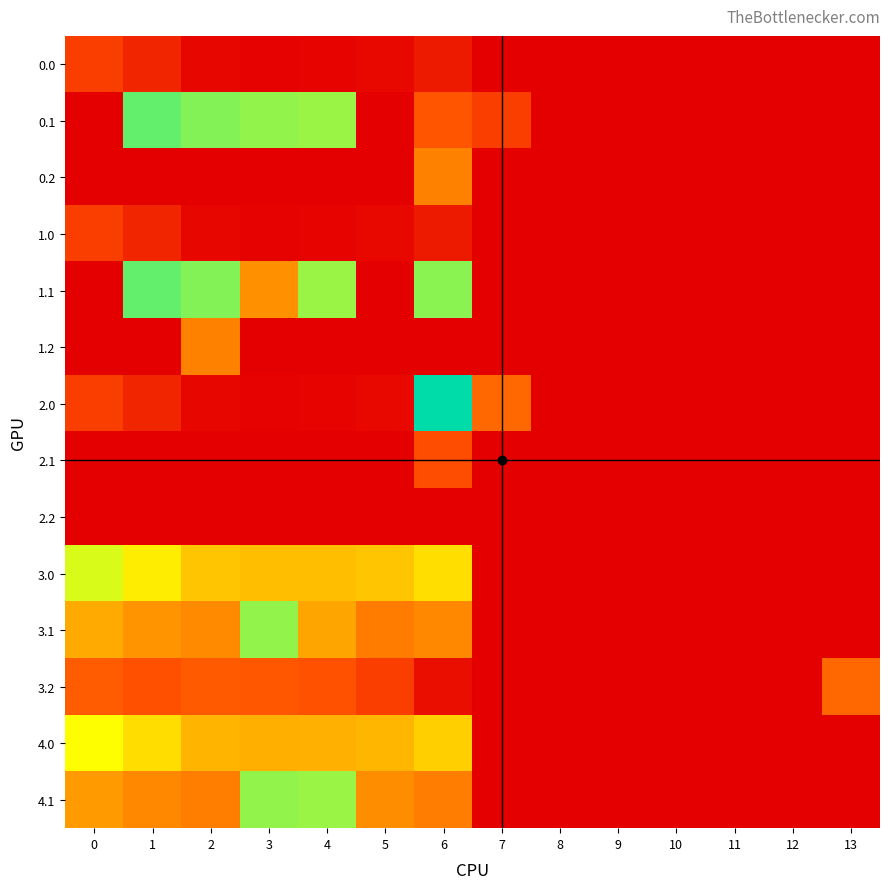

Rank the series at 1 from lowest to highest value.

0.2, 1.2, 2.1, 2.2, 0.0, 1.0, 2.0, 3.2, 4.1, 3.1, 4.0, 3.0, 0.1, 1.1